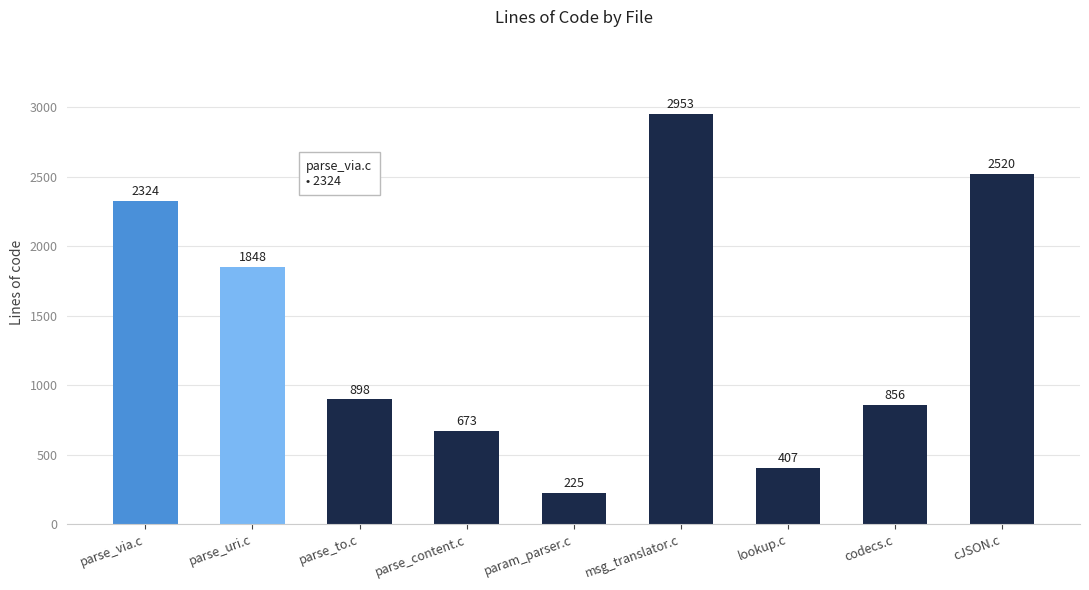

Reading right to left, transcribe all the data shown in this chart.

2520	856	407	2953	225	673	898	1848	2324